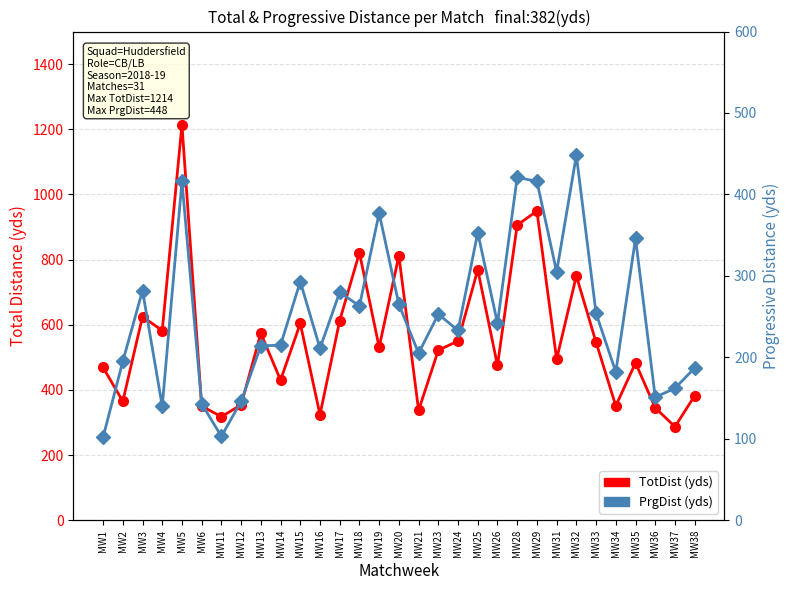

What is the approximate value of TotDist at MW4, to the nearest 100?

600